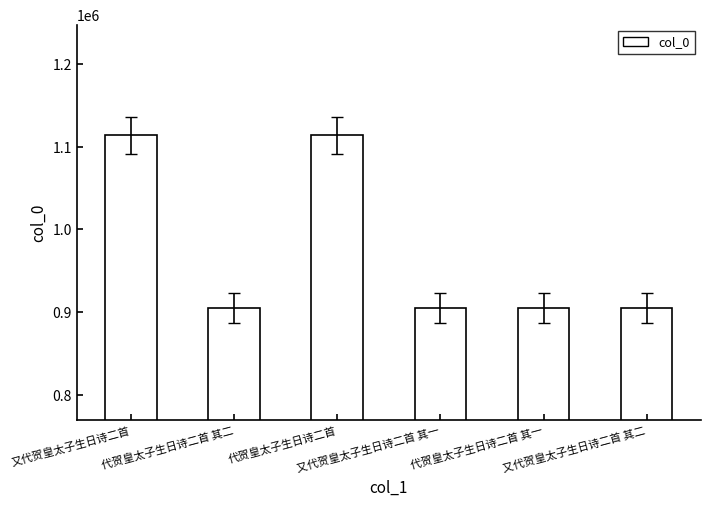

What is the value of the 3rd bar from the left?

1113884